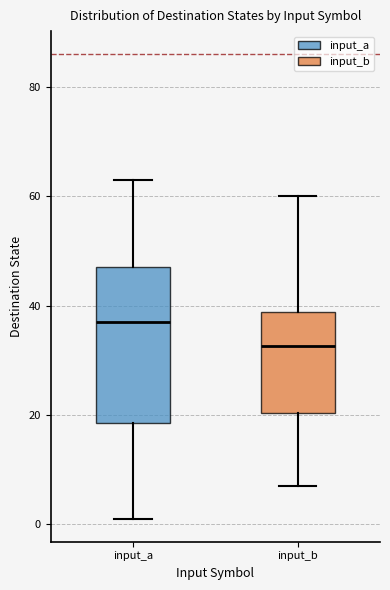

Which box has the lowest median line?

input_b